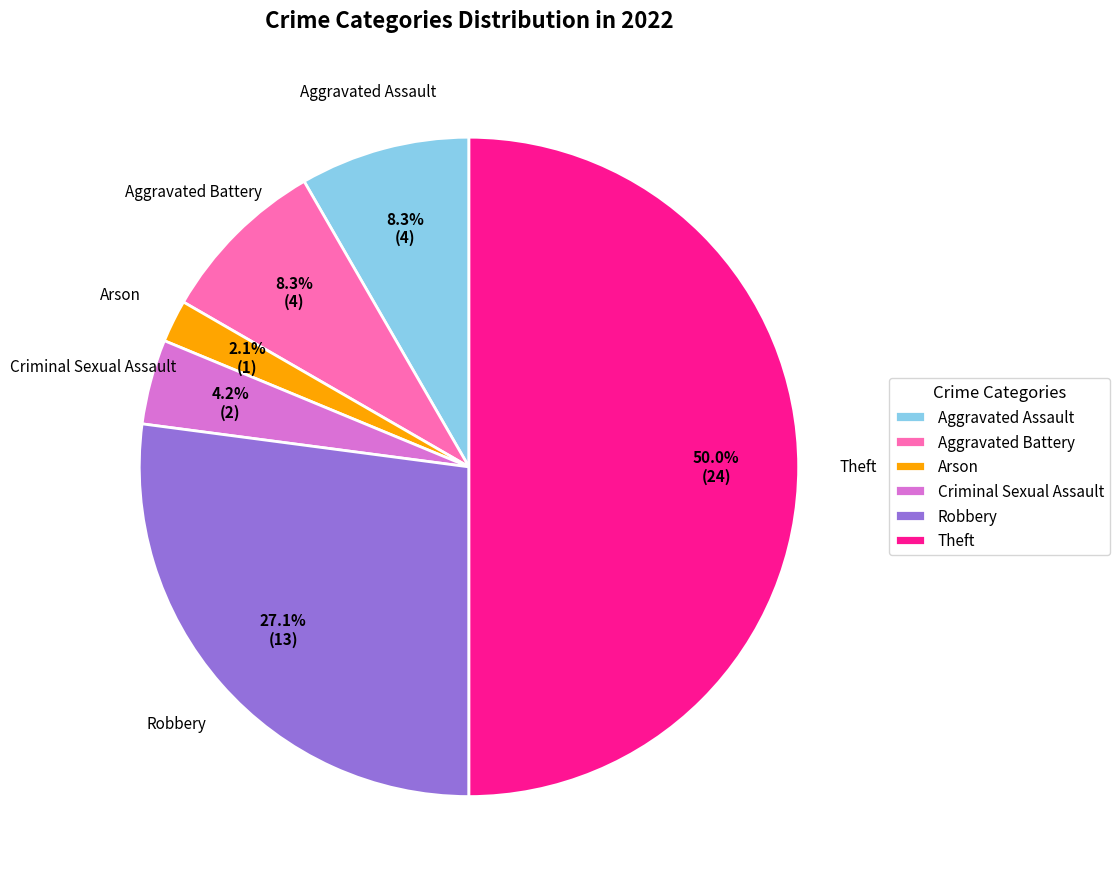

What percentage is the Criminal Sexual Assault slice, to the nearest percent?

4%